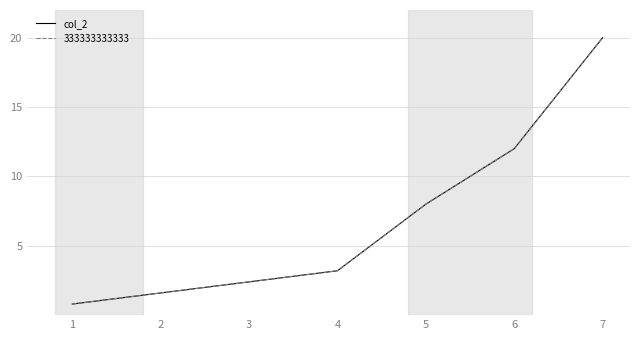

Is this an area chart (filled region under the line)?

No